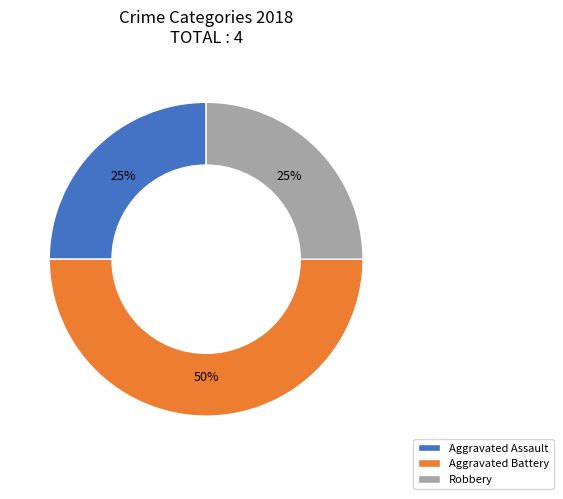

To the nearest percent, what is the difference between the largest and smallest slice percentages?

25%